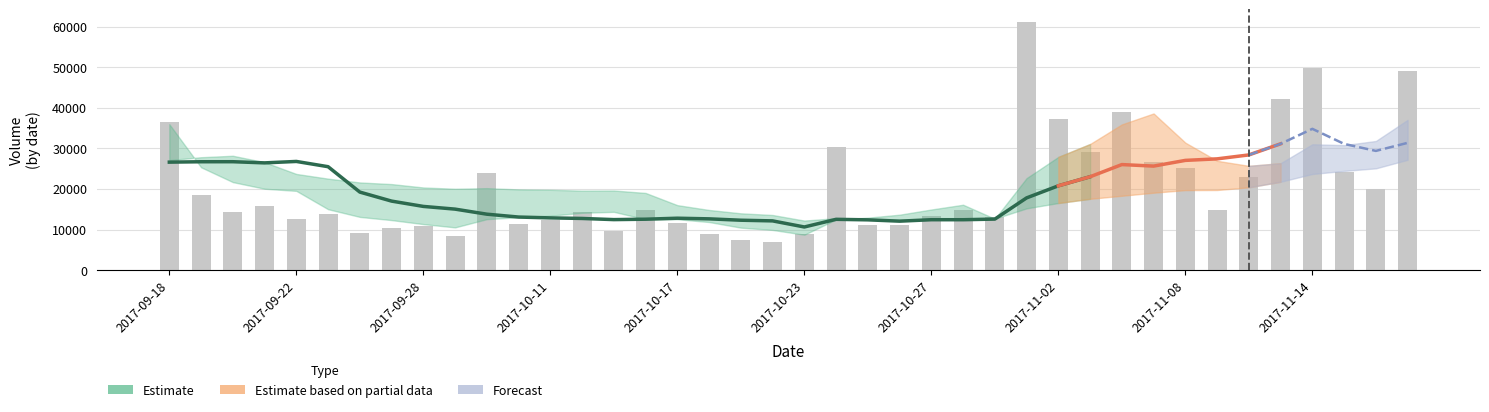

At which label is the value closest to 33992?

2017-09-18